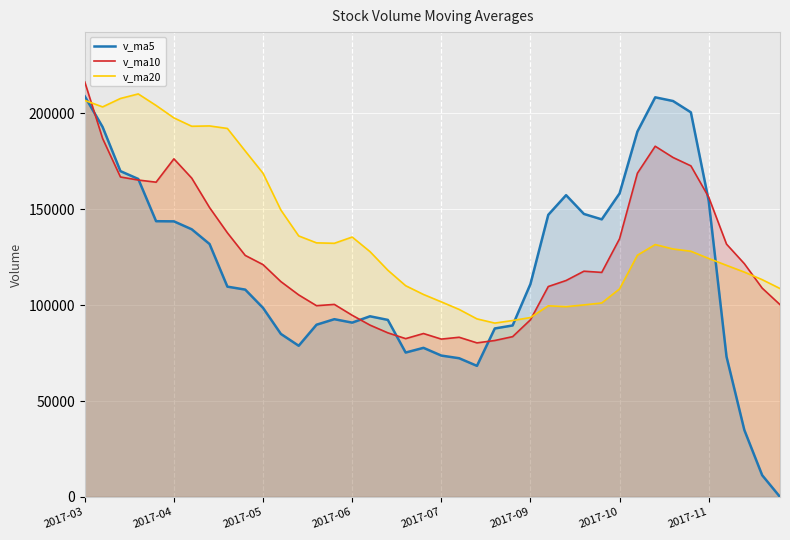

What are all the series names shown in the legend?

v_ma5, v_ma10, v_ma20